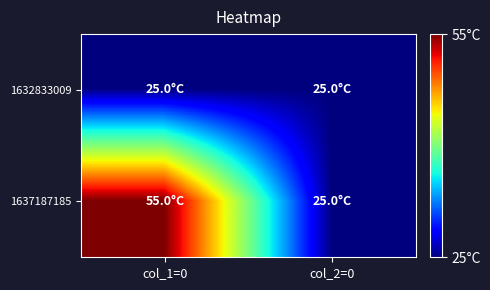

Reading left to right, list all the values displayed in this chart.

1632833009: col_1=0=25	col_2=0=25
1637187185: col_1=0=55	col_2=0=25